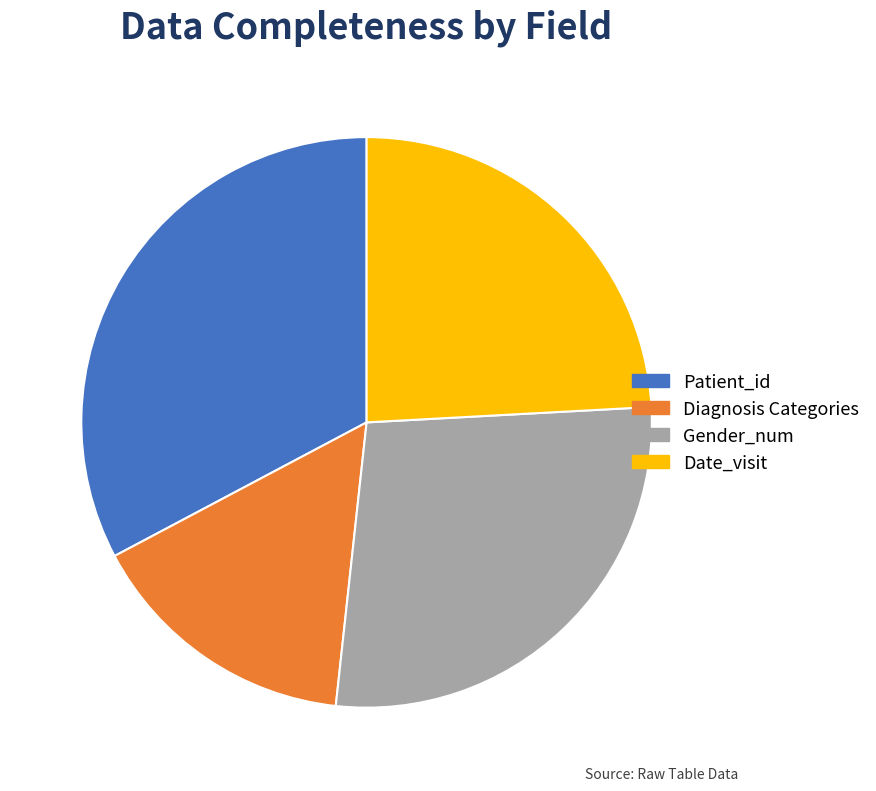

Is it true that Diagnosis Categories is 16% of the pie?

True